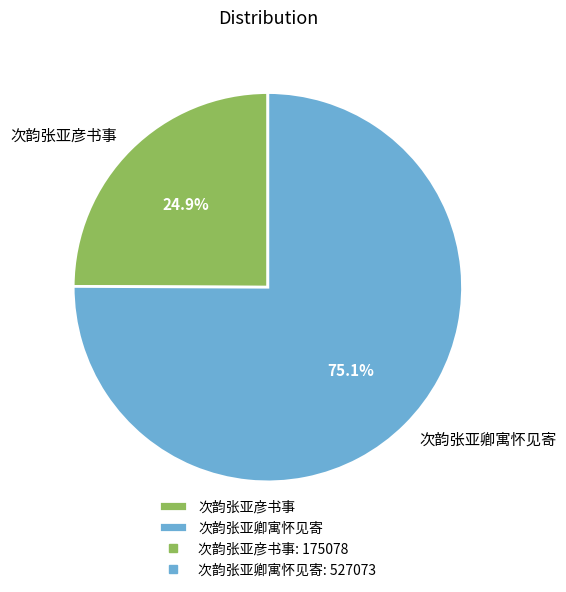

Which has a higher value, 次韵张亚卿寓怀见寄 or 次韵张亚彦书事?

次韵张亚卿寓怀见寄